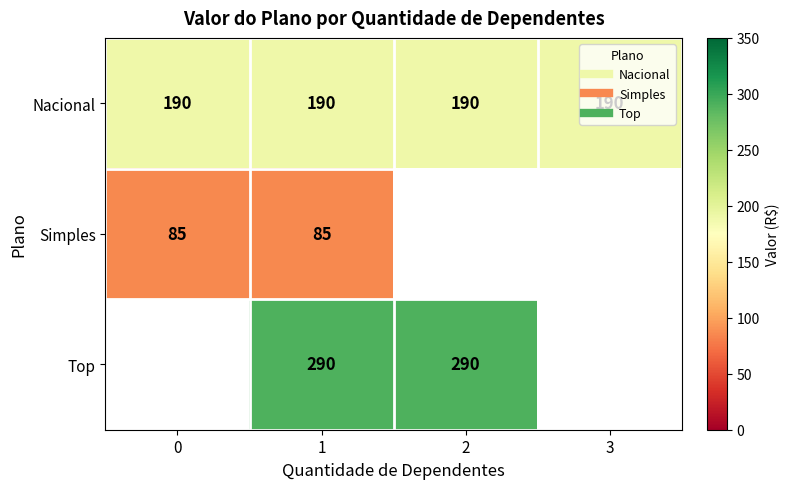

What is the difference between the highest and lowest values at 2?

100.5